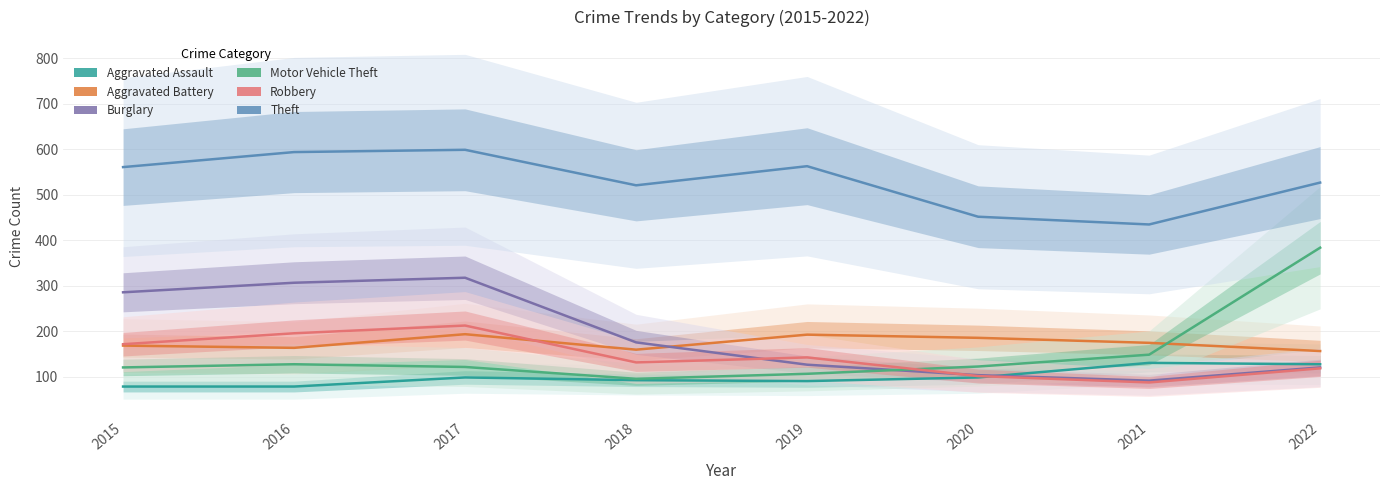

What is the sum of the Burglary values at 2018 and 2021?

268